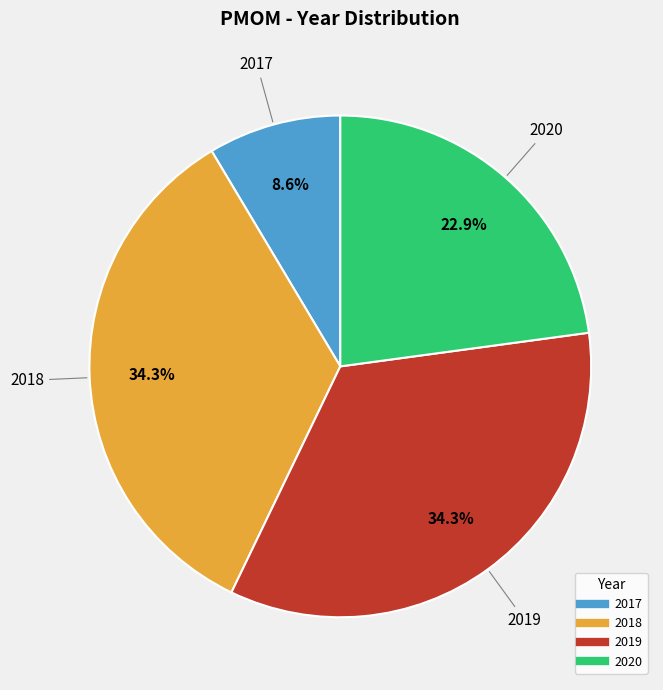

Is there any slice that represents more than half of the pie?

No